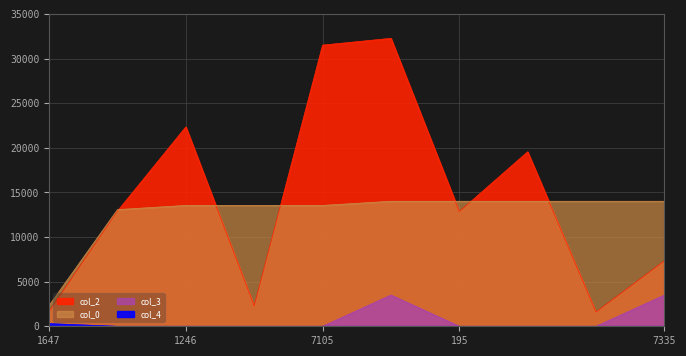

Is it true that col_0 equals 8894.8 at 7105?

False